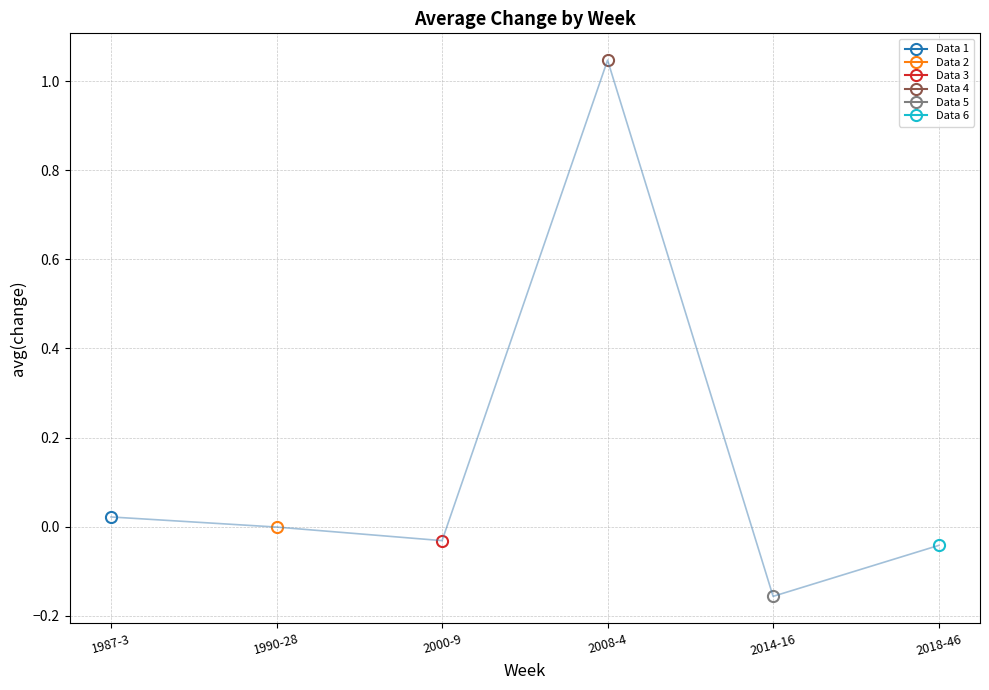

Which has a higher value, 2000-9 or 2008-4?

2008-4